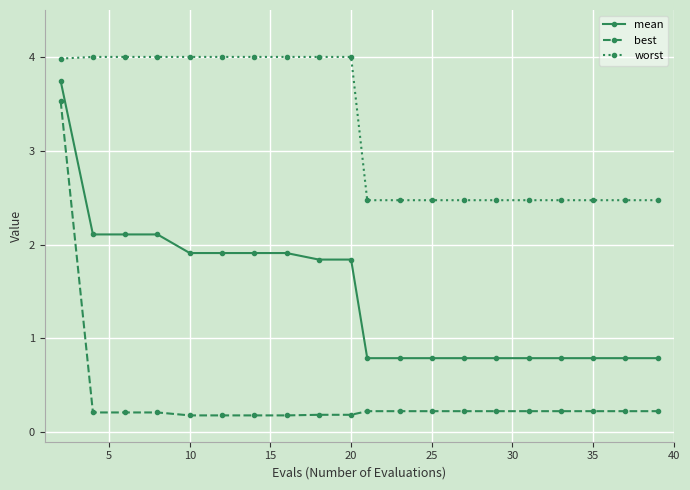

True or false: best and worst intersect in this chart.

False